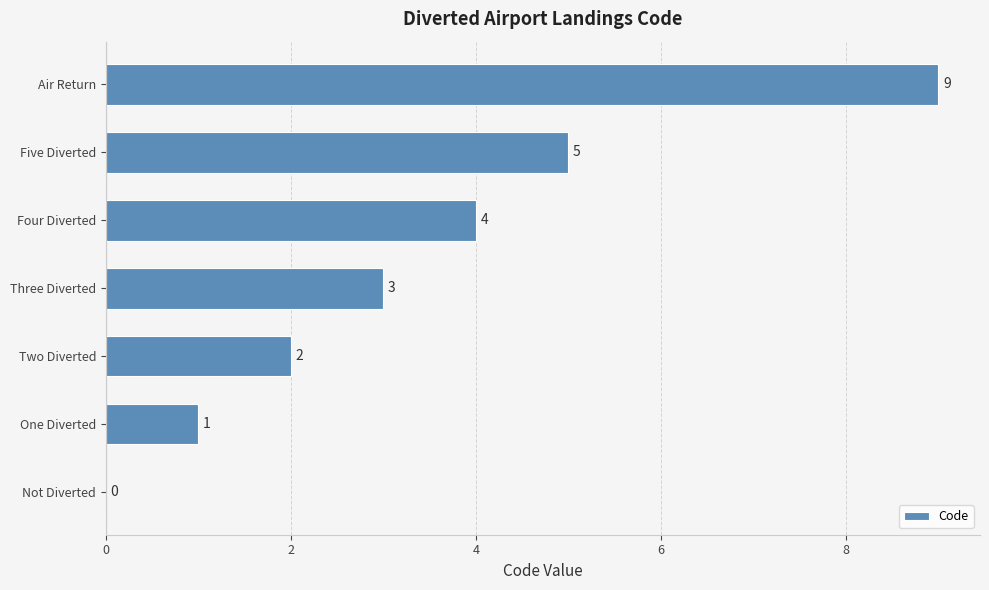

How many values are between 1 and 5?

5